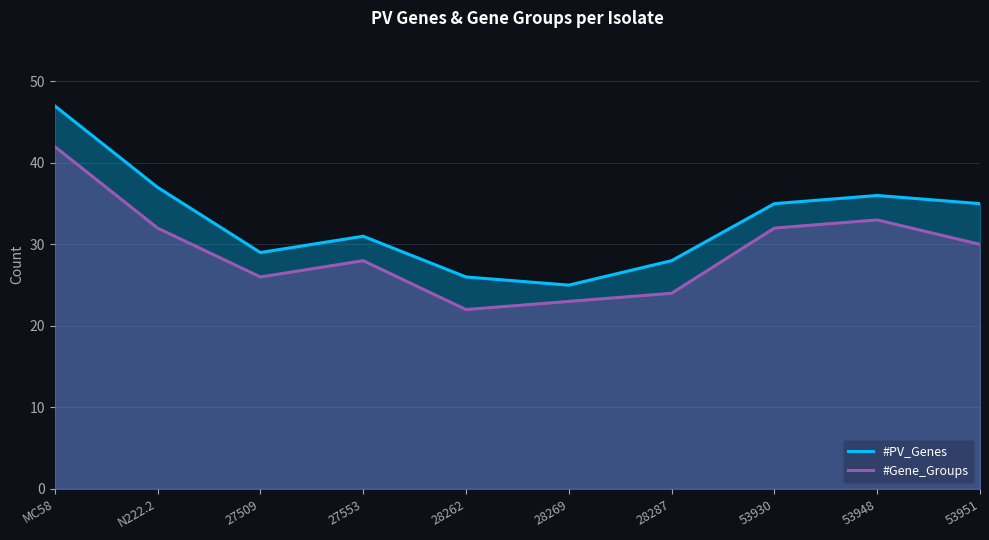

Rank the series by their maximum value, from lowest to highest.

#Gene_Groups, #PV_Genes